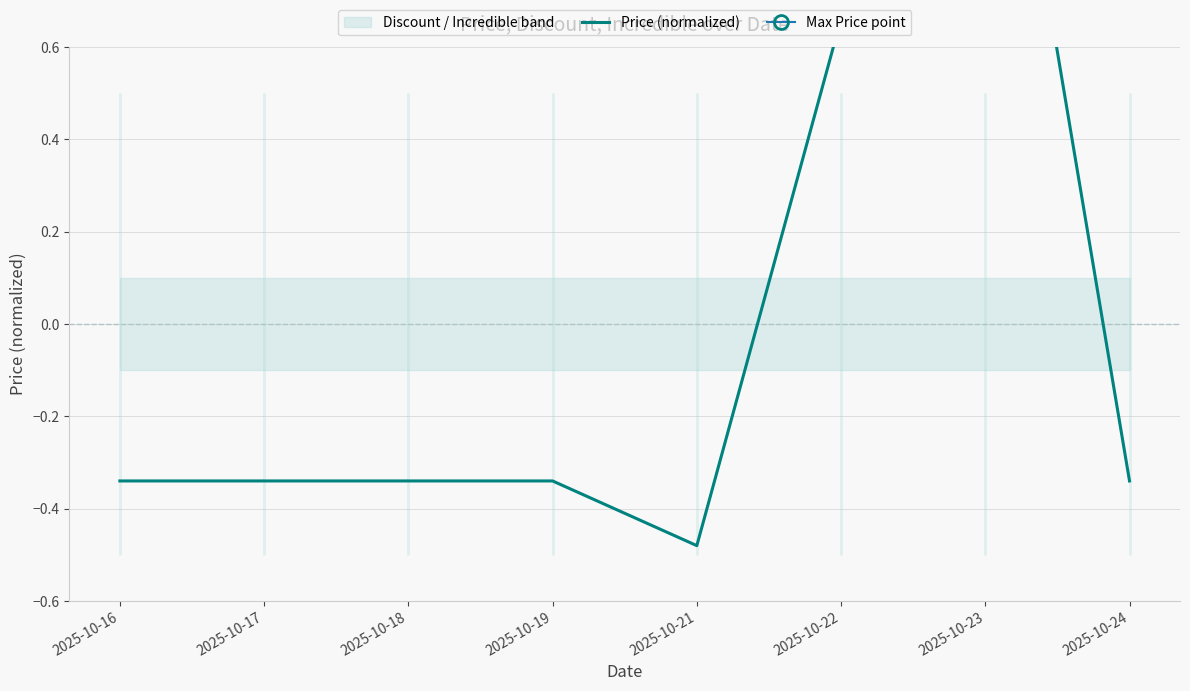

What is the difference between the second highest and minimum values?

1.1